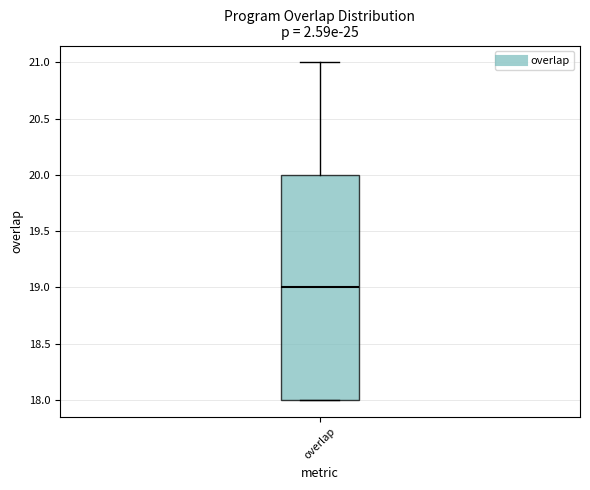

Where is the lower edge of the box for overlap on the y-axis? The values are not printed on the chart, so give them approximately, as read against the axis.

18